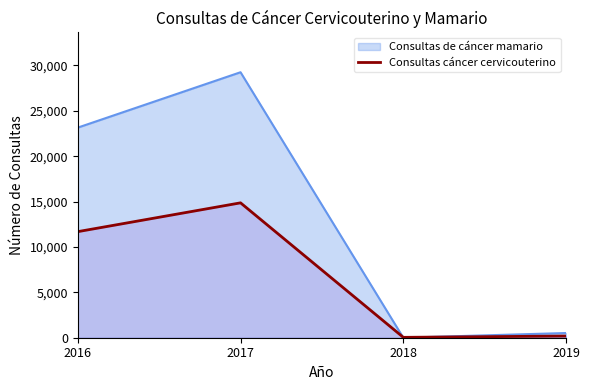

True or false: there are more than 2 points higher than both neighbors.

False